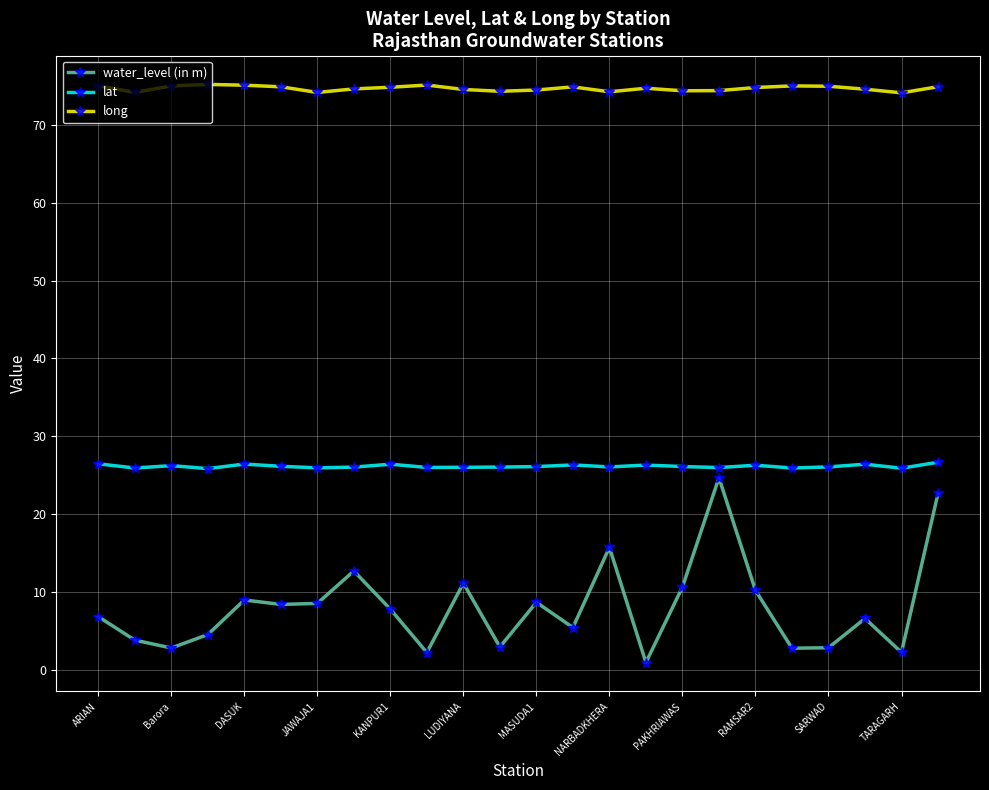

Count the number of data series in this chart.

3